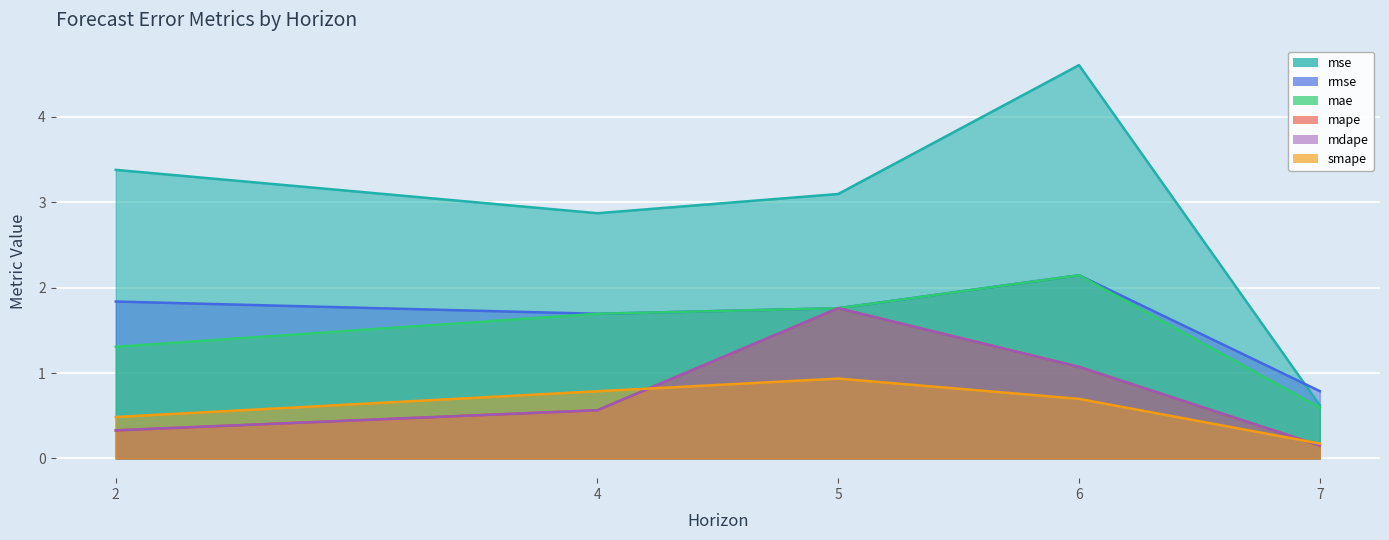

Which series has the largest range (max minus min)?

mse